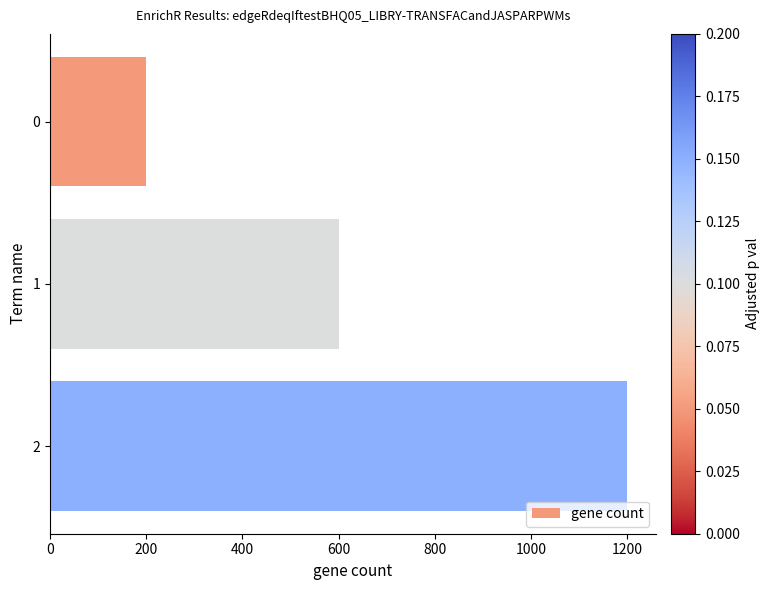

What is the approximate value at 0, to the nearest 50?

200